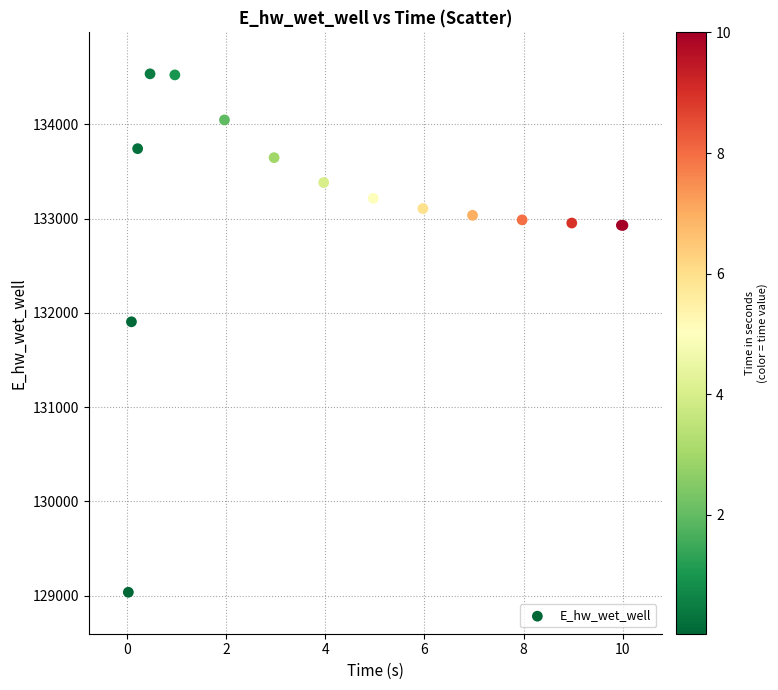

What Y value in the scatter plot is closest to 131787?

131906.4